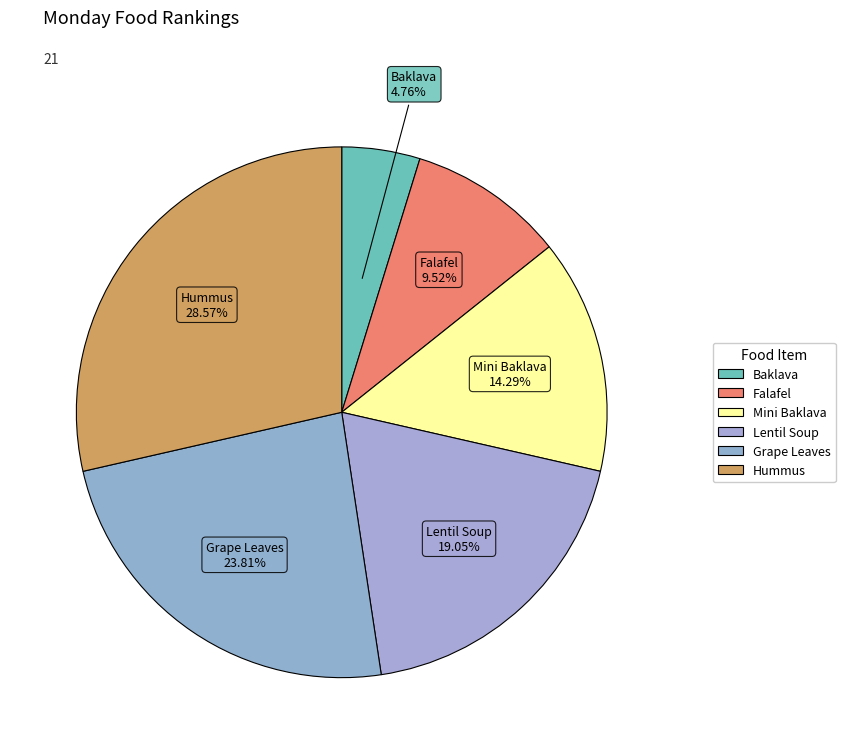

How many segments does this pie chart have?

6